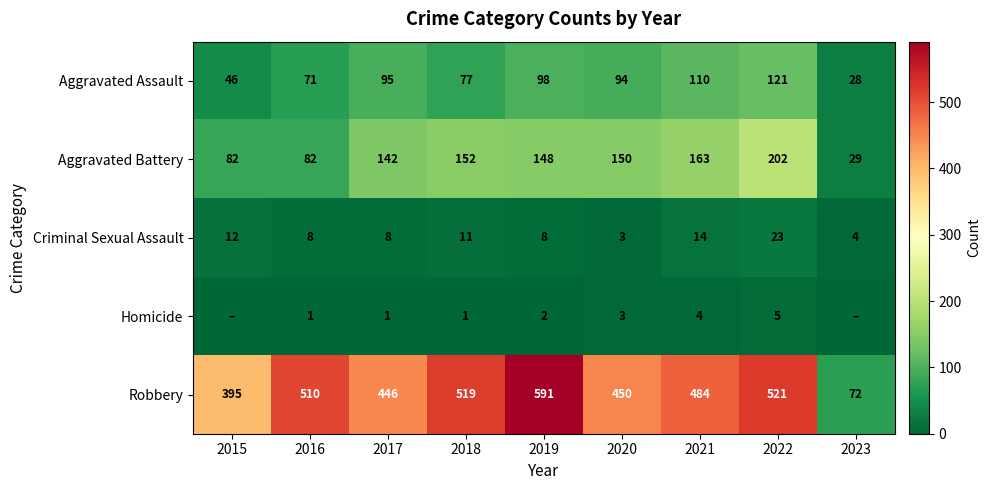

Is it true that Aggravated Battery equals 243 at 2021?

False